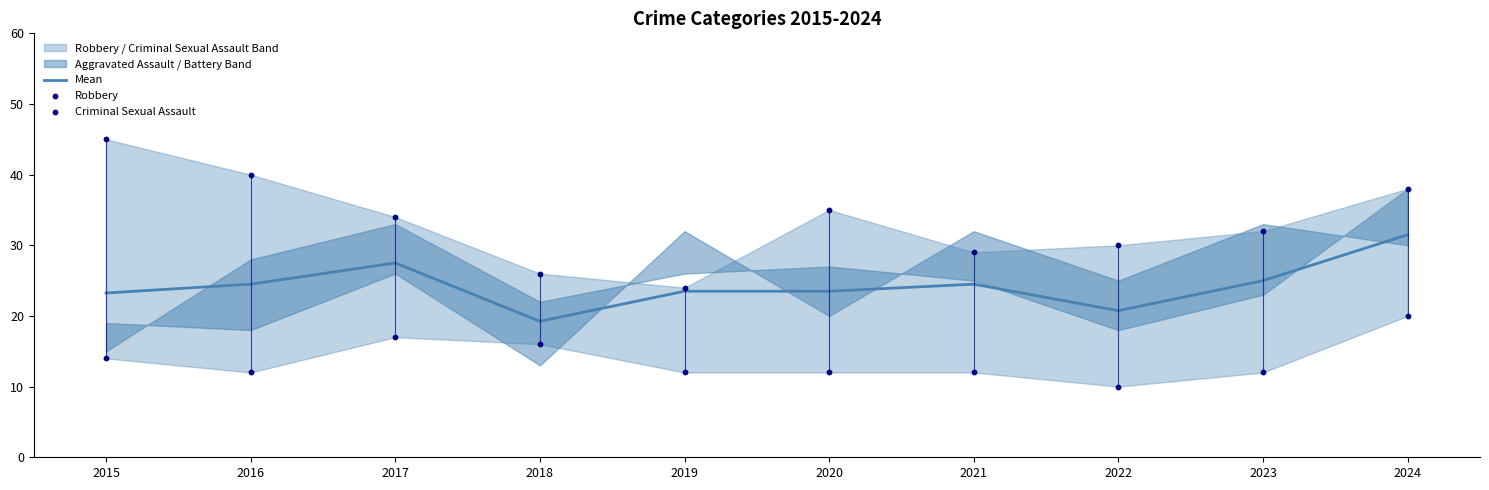

Which series contains the highest Y value?

Robbery